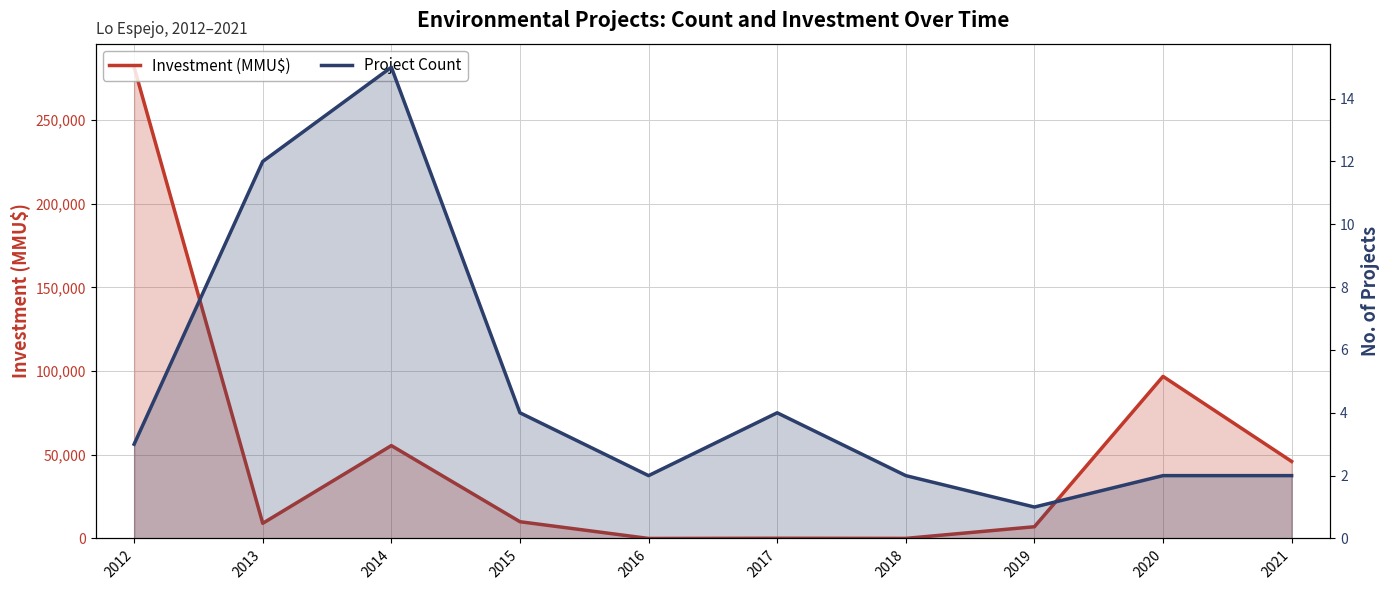

What is the total value across all series at 2020?

96792